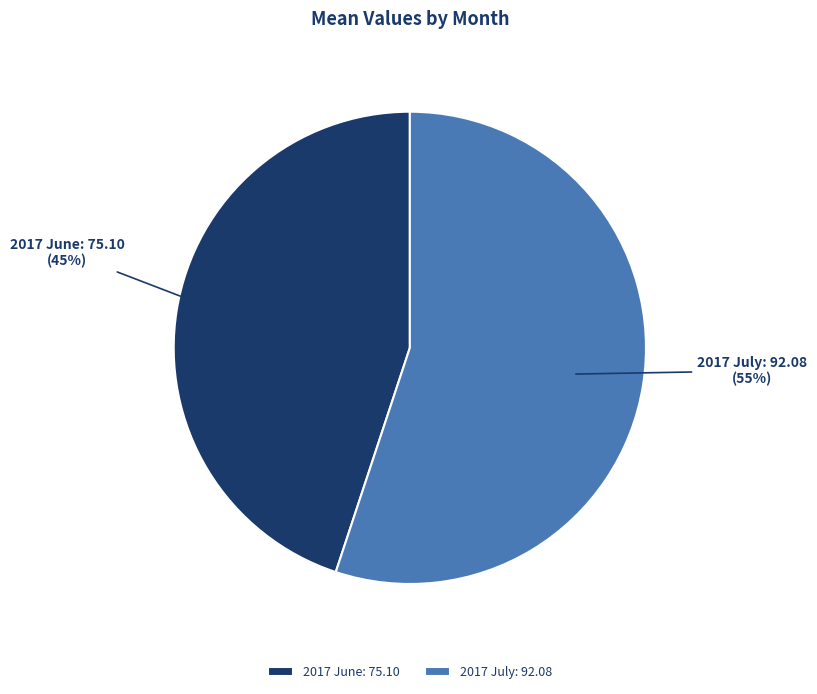

How many slices are in this pie chart?

2